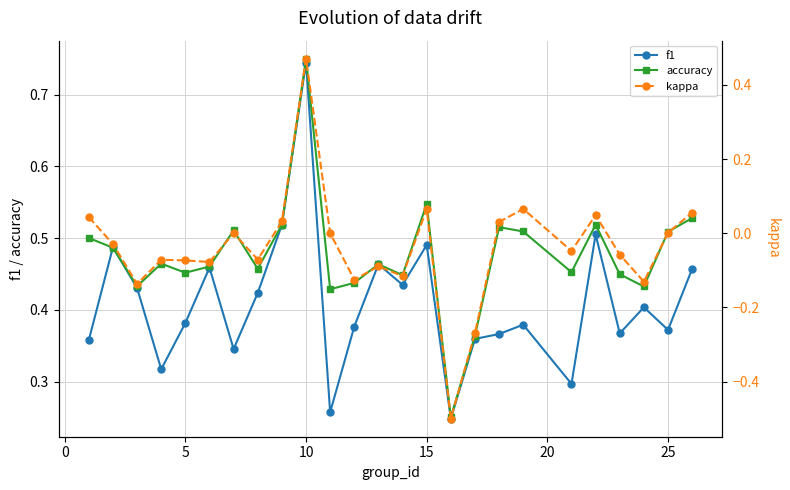

True or false: accuracy and kappa intersect in this chart.

False